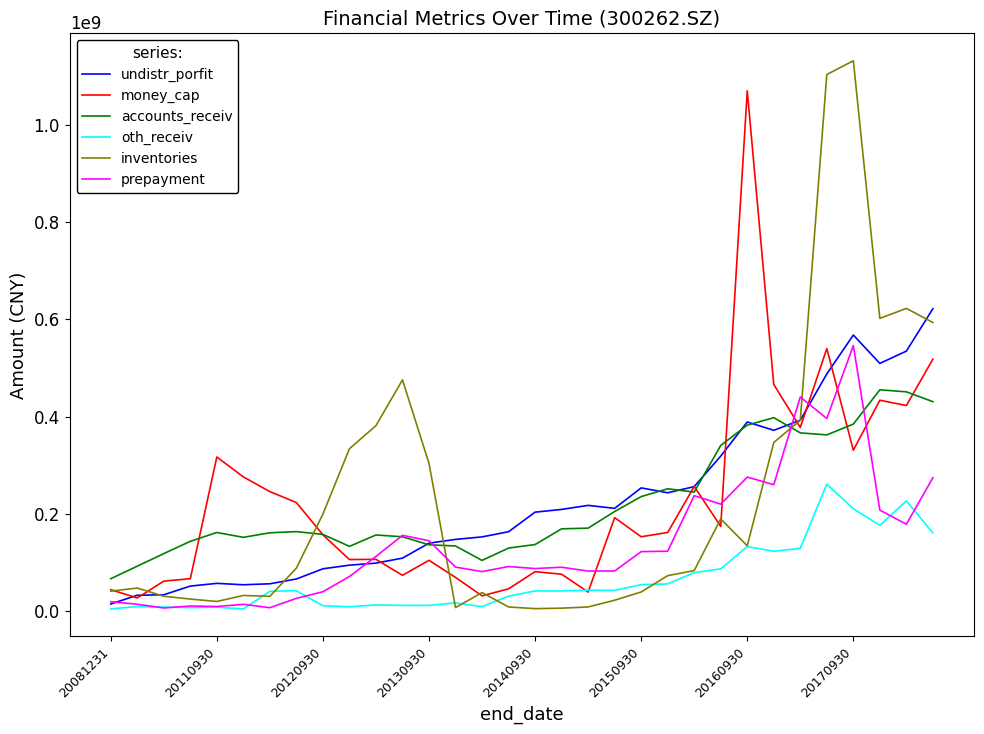

Count the number of categories in the chart.

32